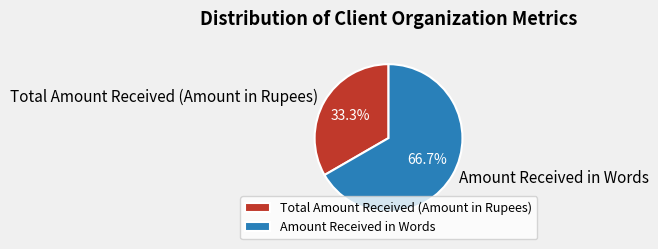

Is it true that Amount Received in Words is 67% of the pie?

True